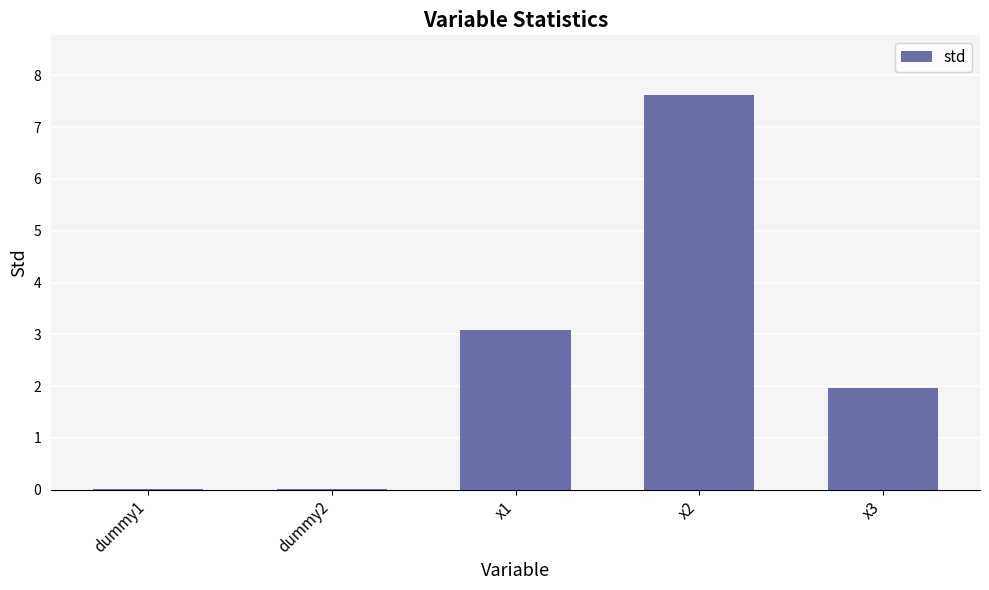

What is the difference between the values at dummy2 and x3?

1.9